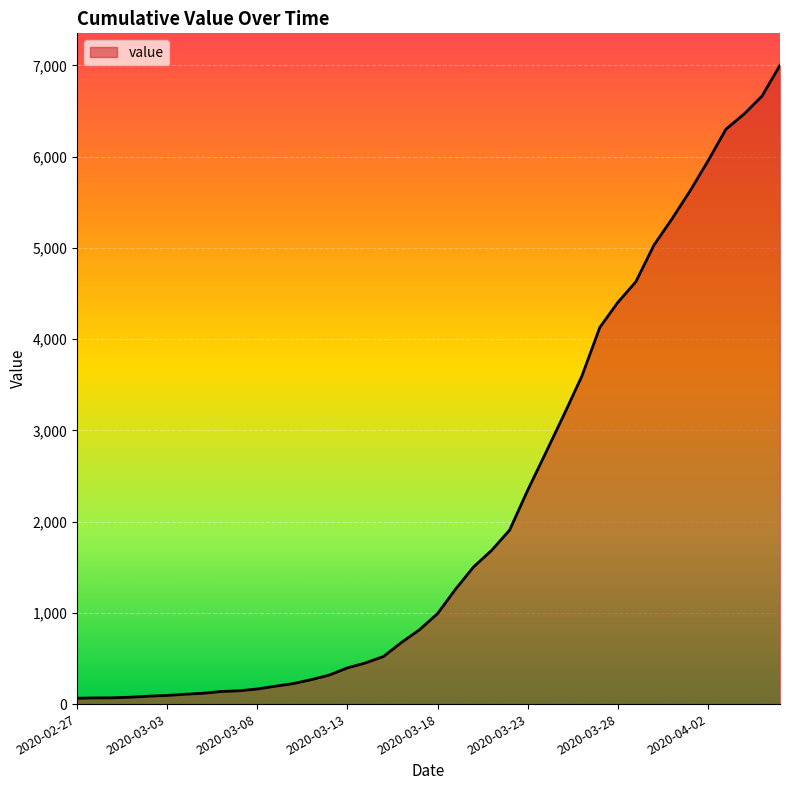

What is the difference between the maximum and minimum values?

6937